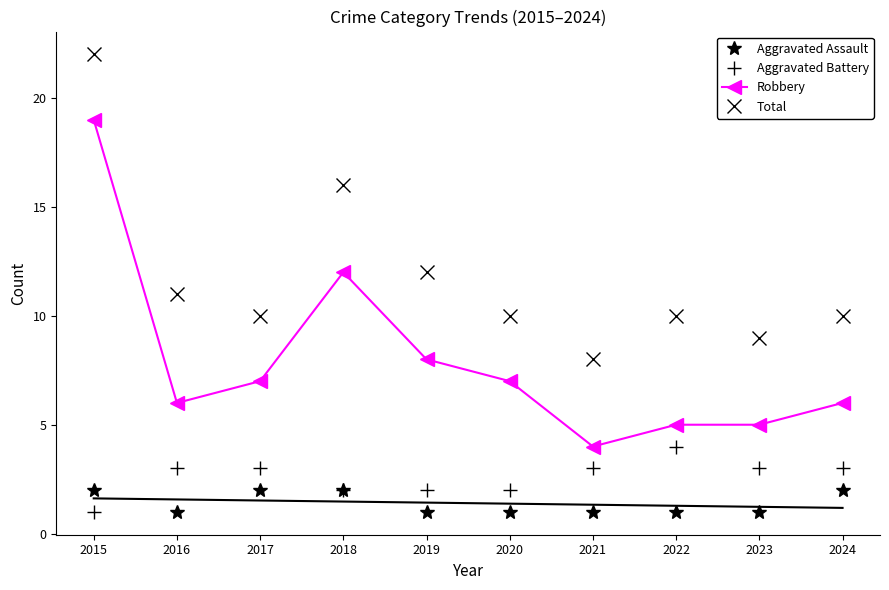

How many series are shown in this chart?

4